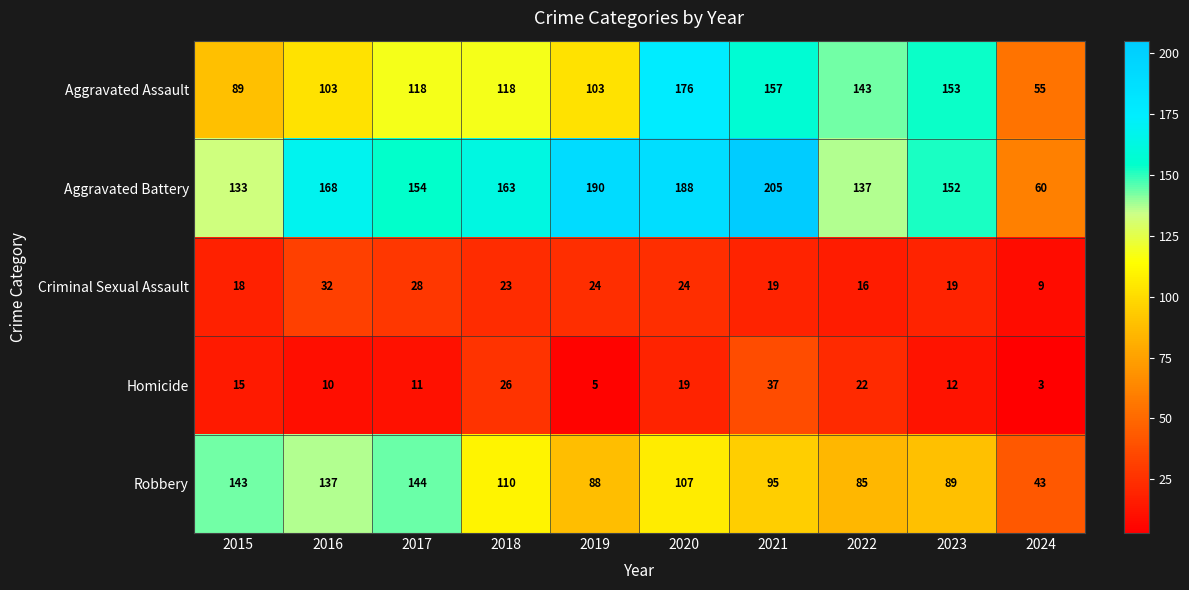

Which label corresponds to the smallest value in the chart?

2024